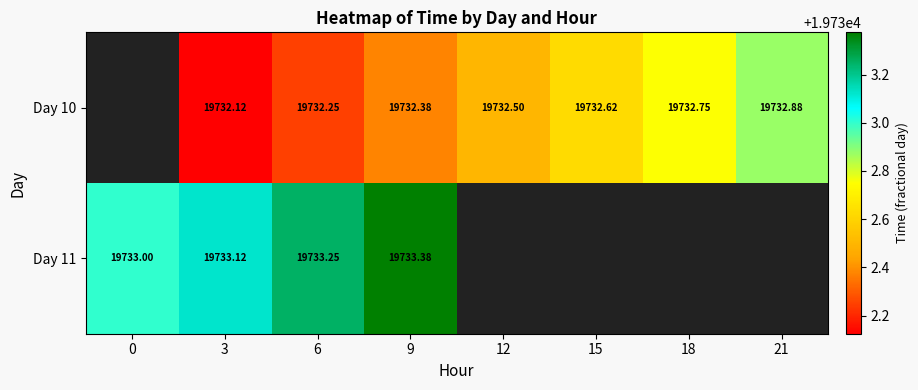

Is the value of Day 11 at 3 greater than the value of Day 10 at 9?

Yes